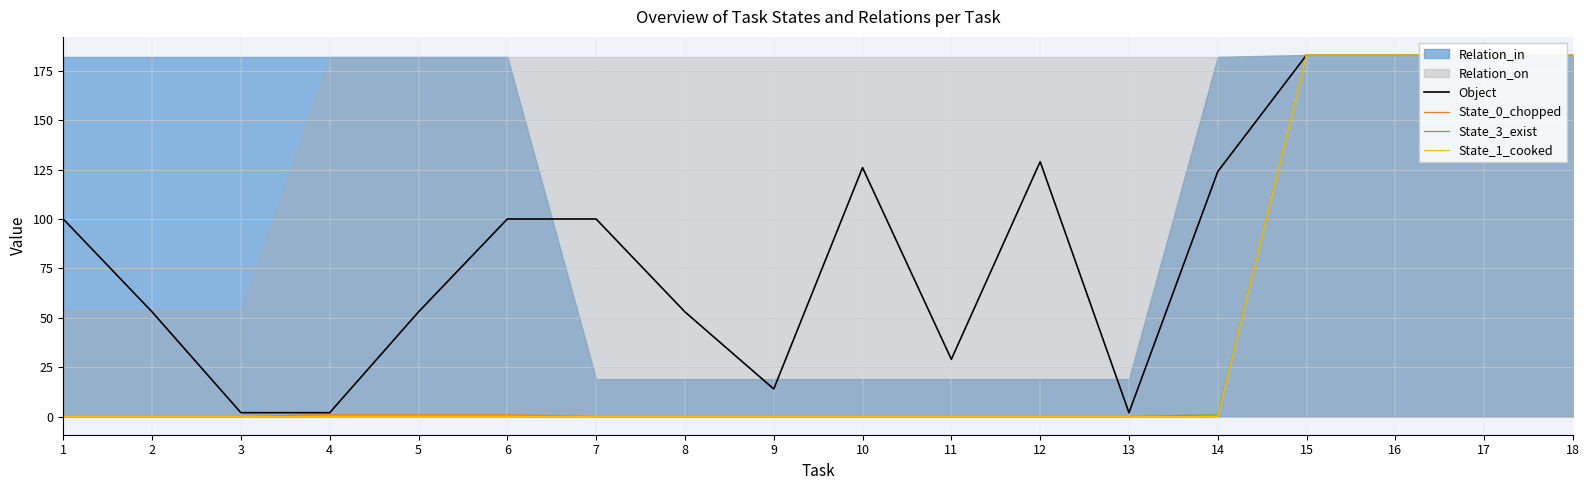

How many data points in State_1_cooked are above 0?

4